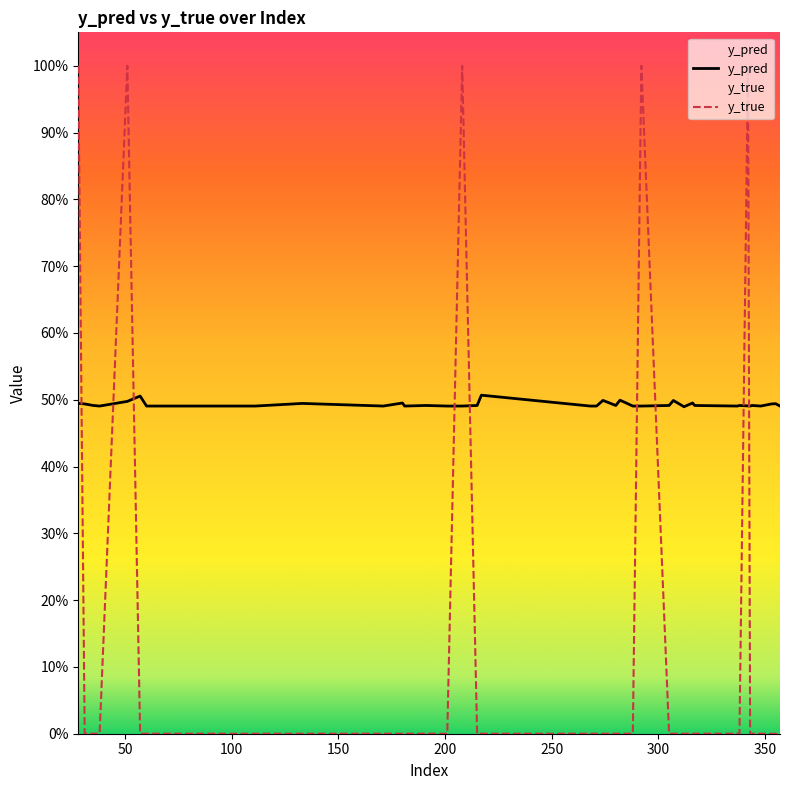

Reading left to right, list all the values displayed in this chart.

y_pred: 0.5	0.5	0.5	0.5	0.5	0.5	0.5	0.5	0.5	0.5	0.5	0.5	0.5	0.5	0.5	0.5	0.5	0.5	0.5	0.5	0.5	0.5	0.5	0.5	0.5	0.5	0.5	0.5	0.5	0.5	0.5	0.5	0.5	0.5	0.5	0.5	0.5	0.5	0.5	0.5
y_true: 1.0	0.0	0.0	0.0	1.0	0.0	0.0	0.0	0.0	0.0	0.0	0.0	0.0	0.0	0.0	0.0	1.0	0.0	0.0	0.0	0.0	0.0	0.0	0.0	0.0	1.0	0.0	0.0	0.0	0.0	0.0	0.0	0.0	1.0	0.0	0.0	0.0	0.0	0.0	0.0